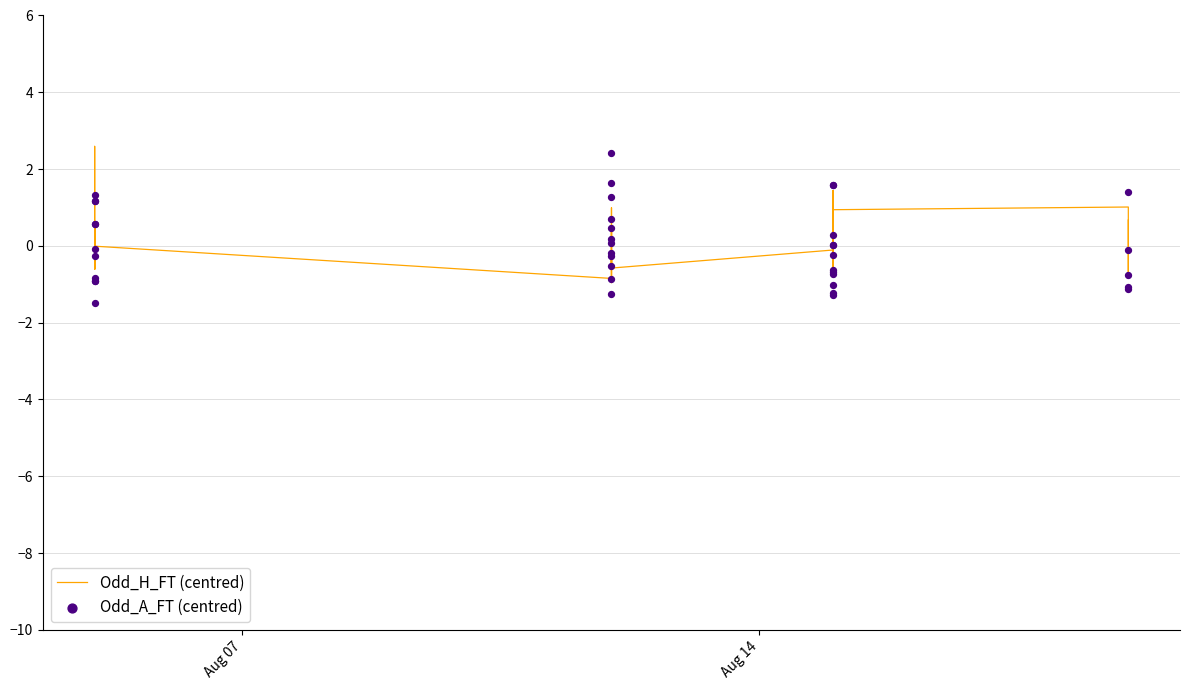

What are all the series names shown in the legend?

Odd_H_FT (centred), Odd_A_FT (centred)